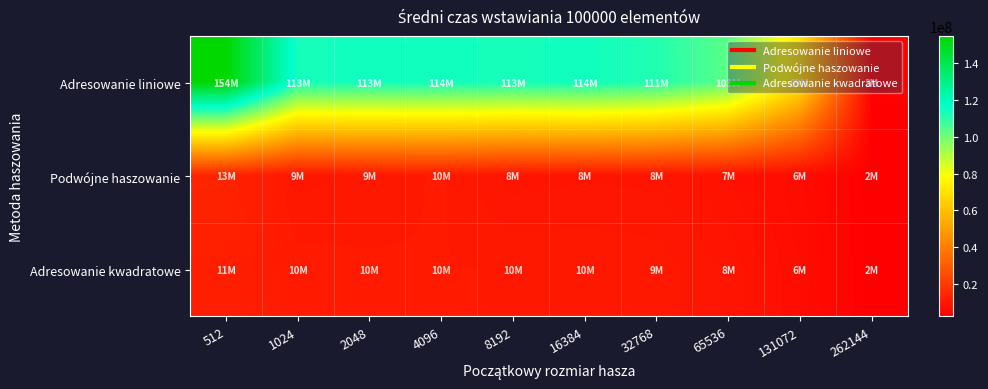

Which series has the largest range (max minus min)?

Adresowanie liniowe